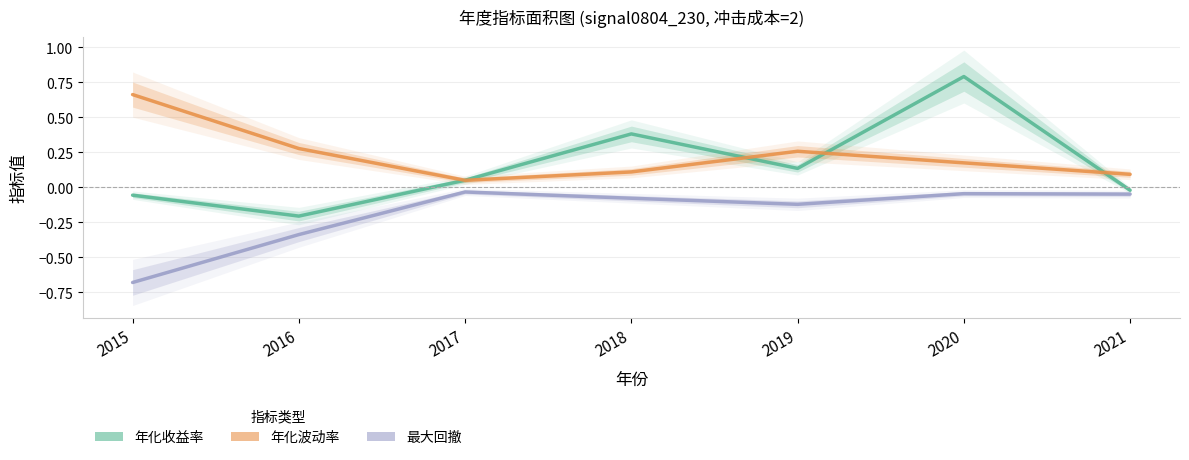

Does the chart display data point markers on the line(s)?

No